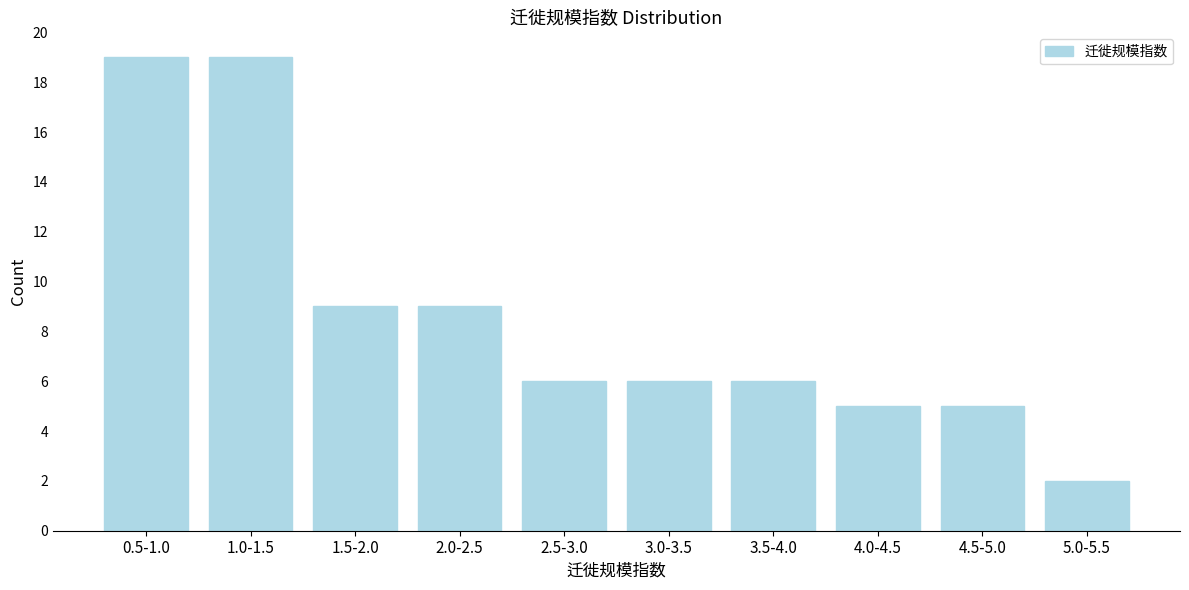

Reading right to left, list all the values displayed in this chart.

2	5	5	6	6	6	9	9	19	19